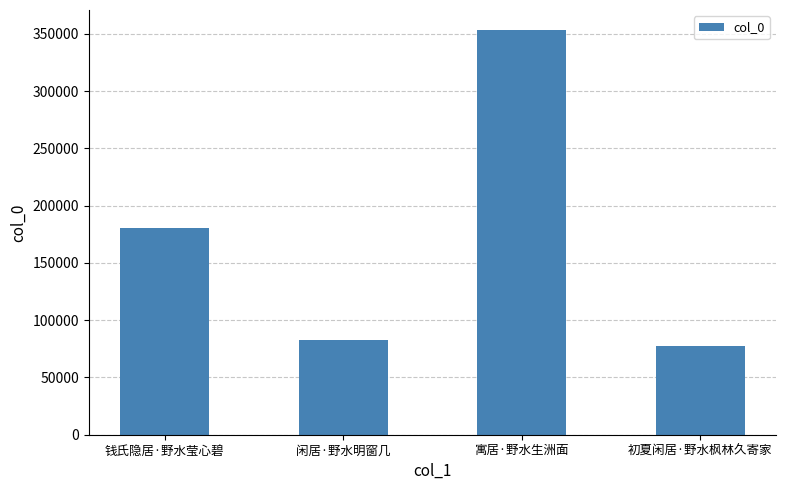

What is the change in value from 钱氏隐居·野水莹心碧 to 初夏闲居·野水枫林久寄家?

-102925